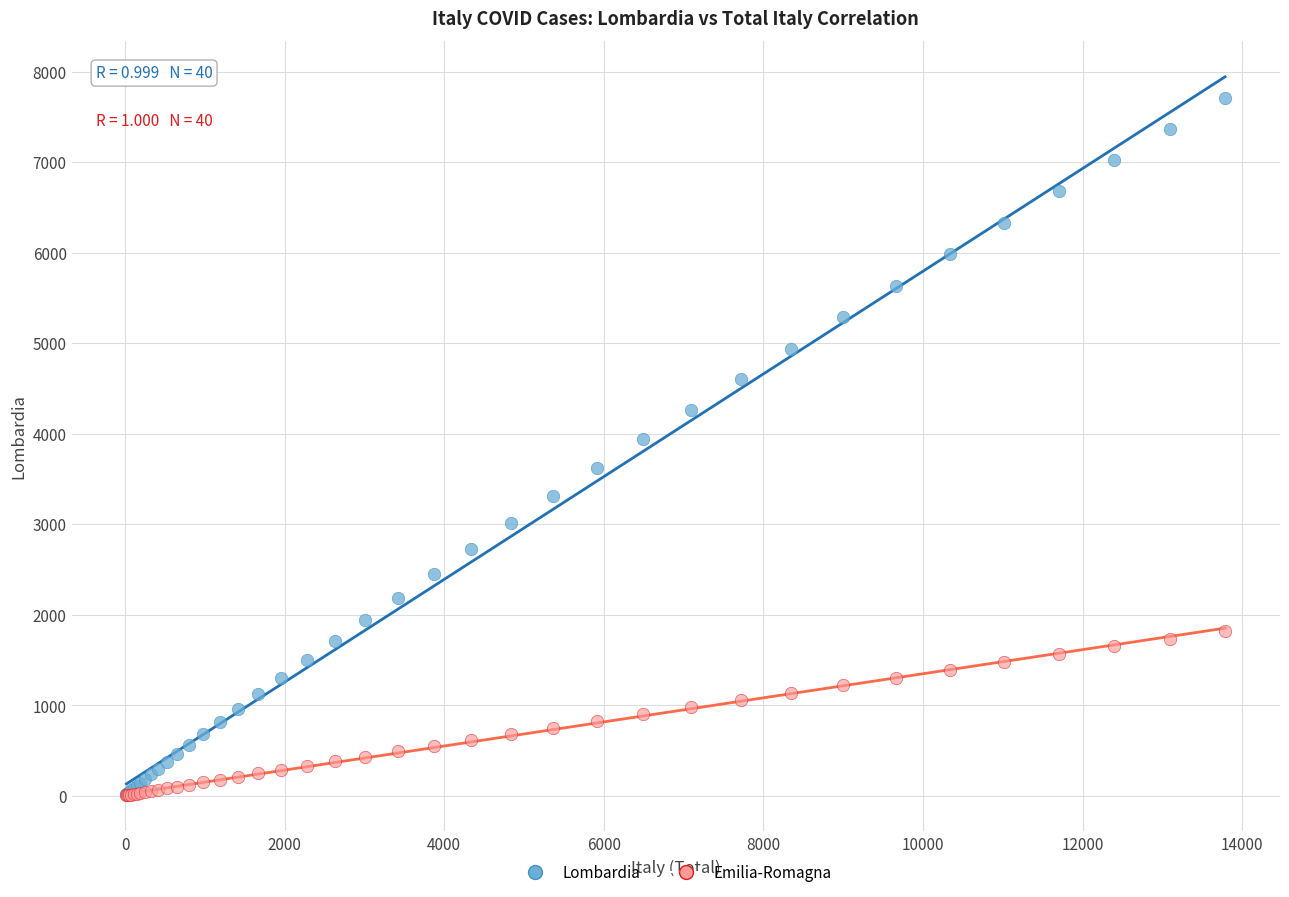

Which series contains the highest Y value?

Lombardia